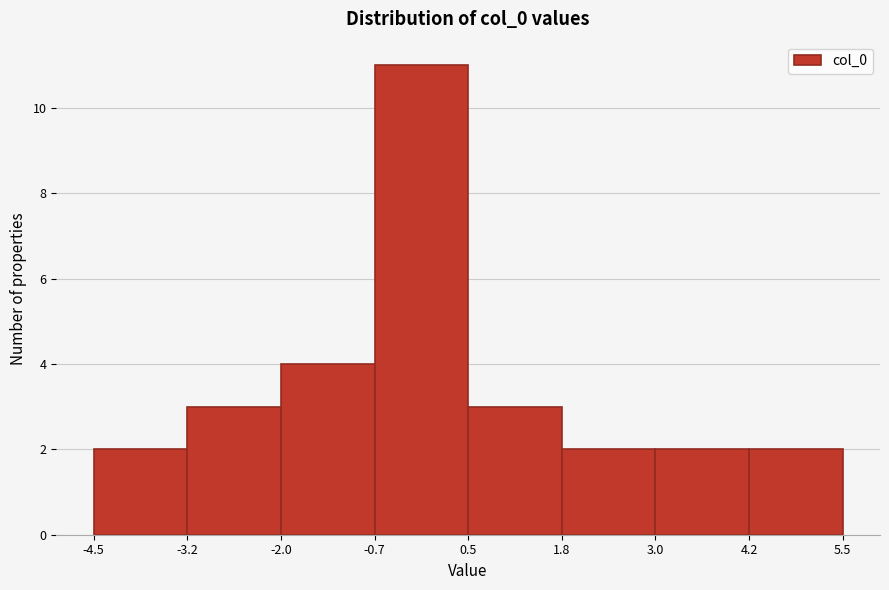

What is the height of the bar covering -0.7 to 0.5 on the x-axis? The values are not printed on the chart, so give them approximately, as read against the axis.

11